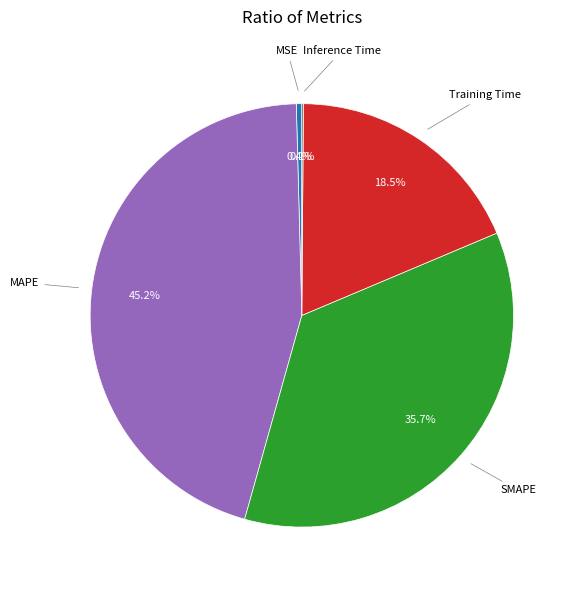

Does any single category account for the majority?

No